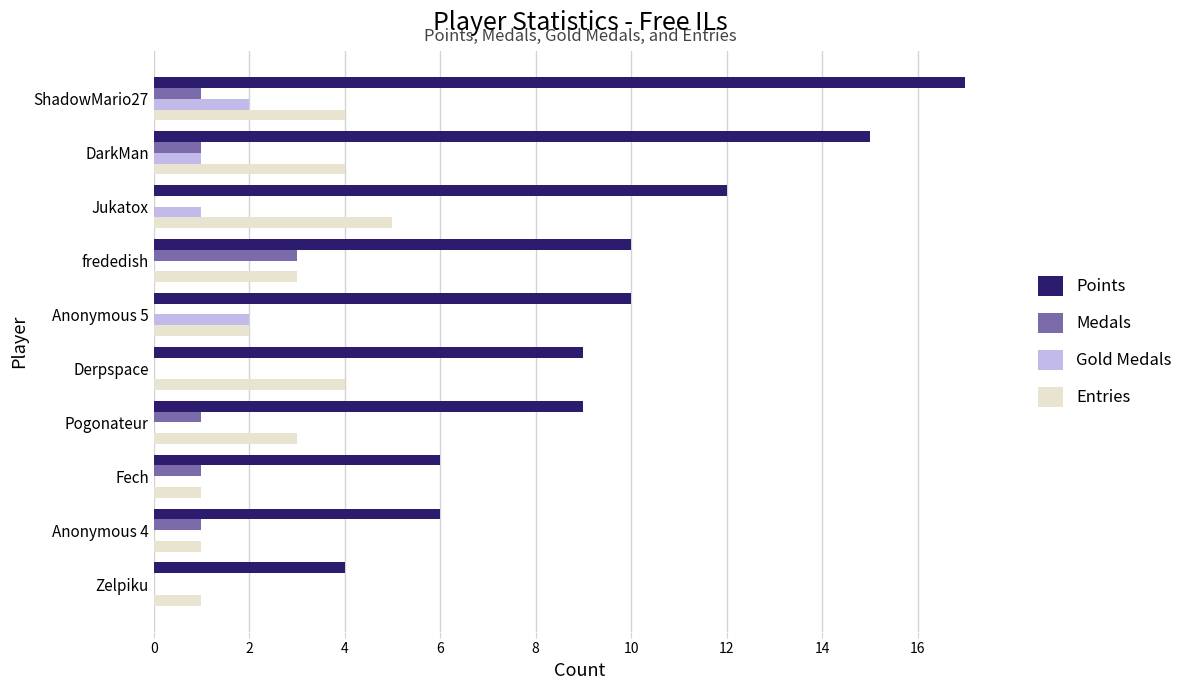

Between DarkMan and frededish, which series saw the biggest shift?

Points